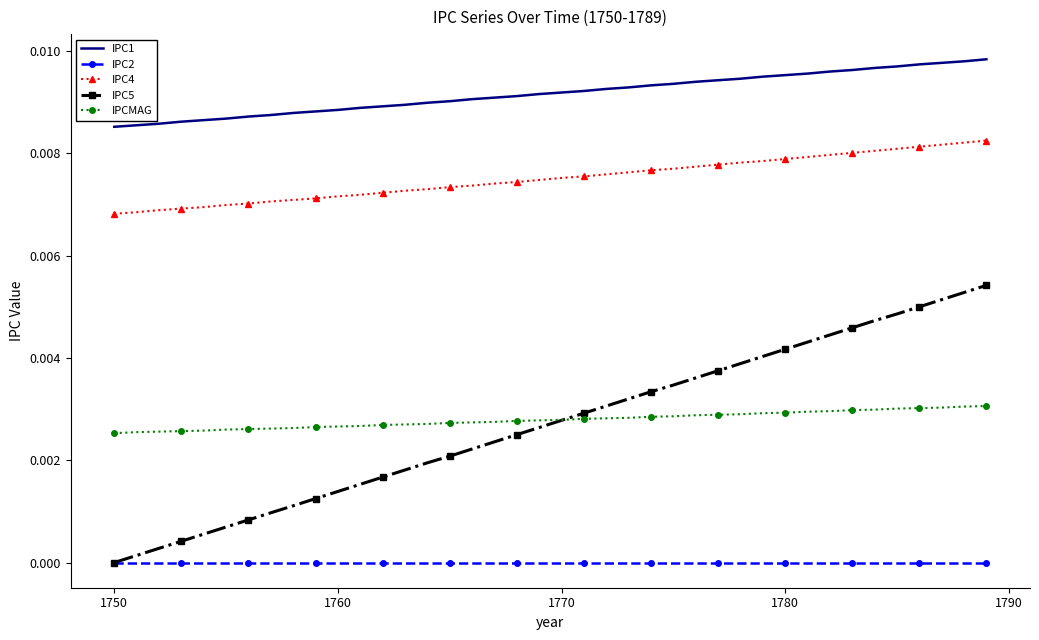

List the series in order of their peak value, highest first.

IPC1, IPC4, IPC5, IPCMAG, IPC2